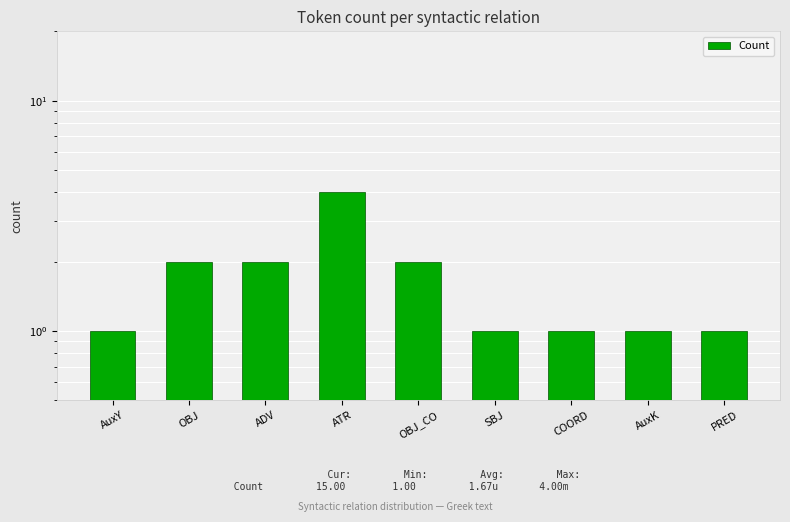

What is the maximum value shown in the chart?

4